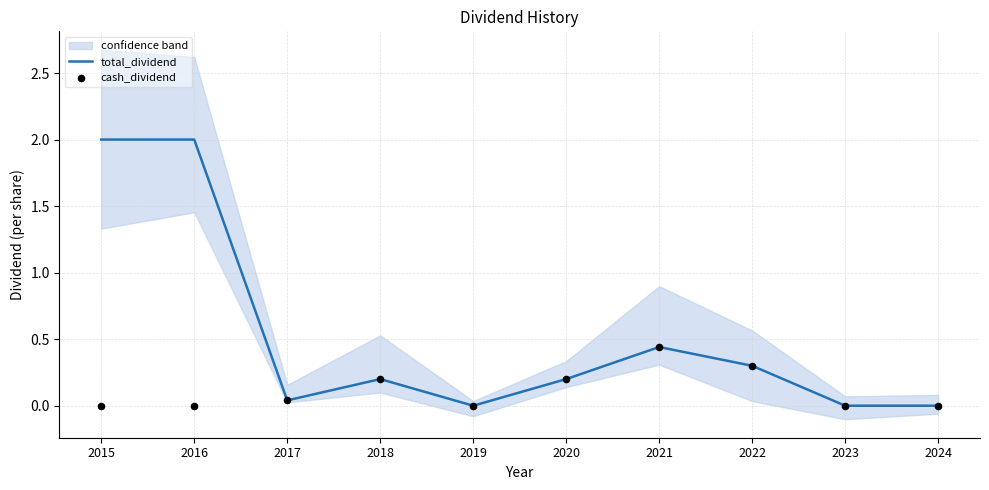

Which series reaches the minimum Y coordinate?

total_dividend